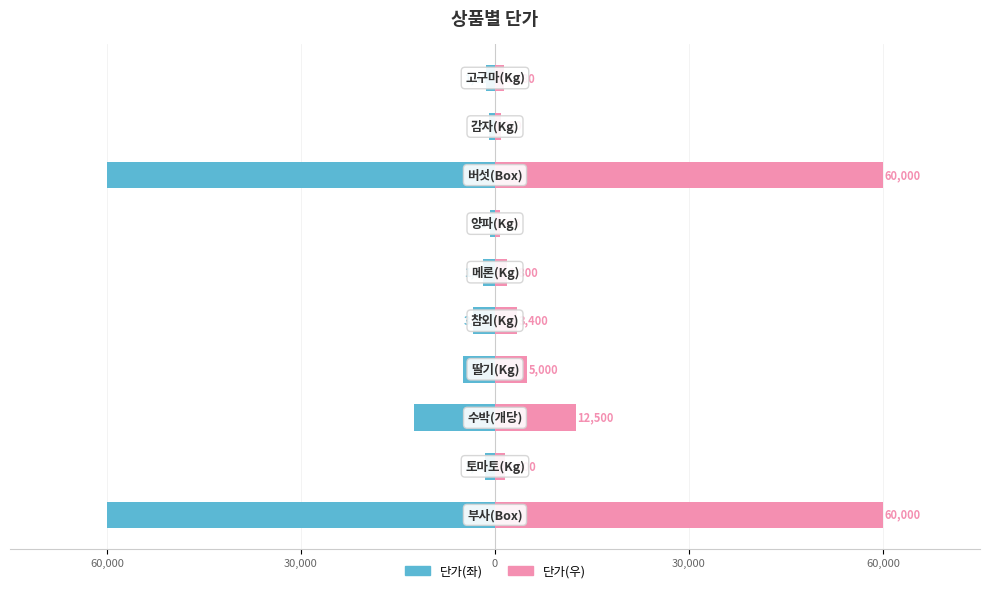

What are all the series names shown in the legend?

단가(좌), 단가(우)